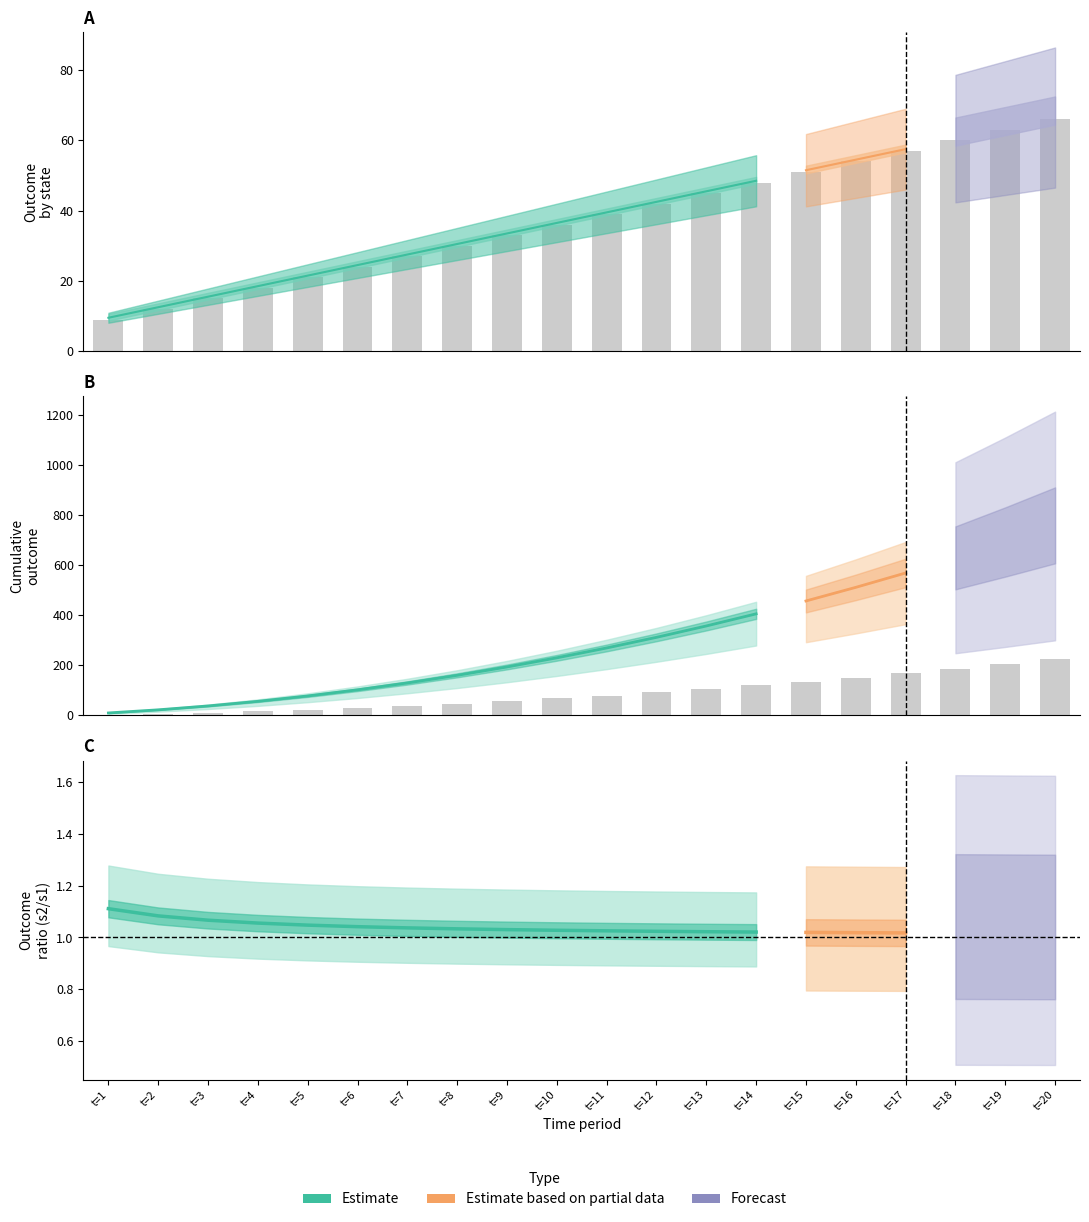

What is the approximate value of state1_outcome at t=3?

15.0